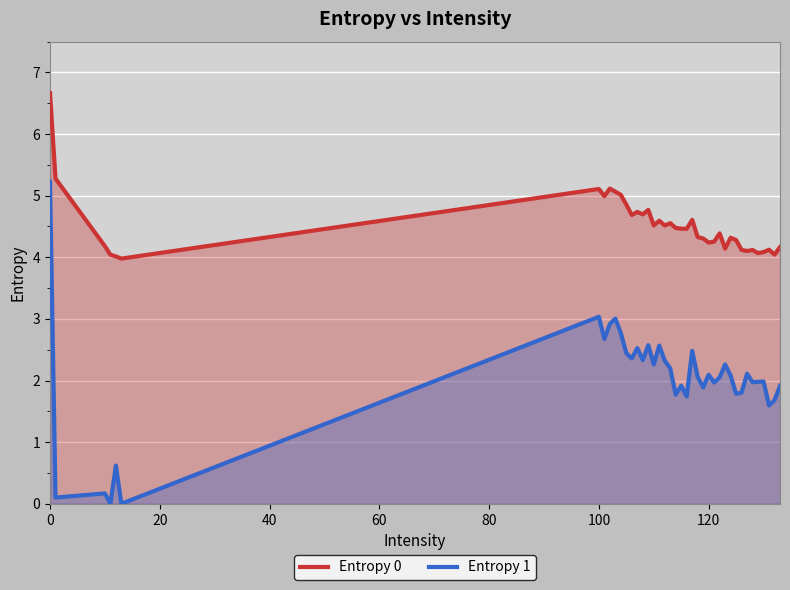

Which series has the largest range (max minus min)?

Entropy 1